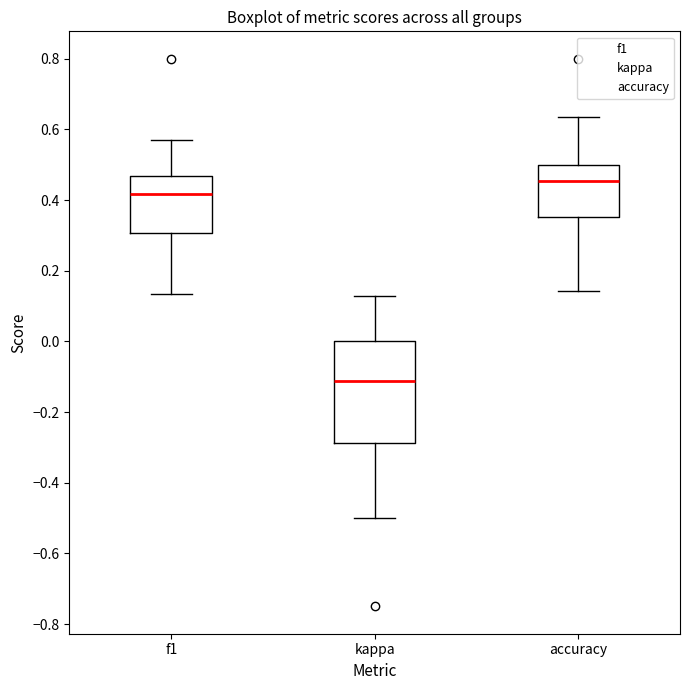

Where is the lower edge of the box for f1 on the y-axis? The values are not printed on the chart, so give them approximately, as read against the axis.

0.30